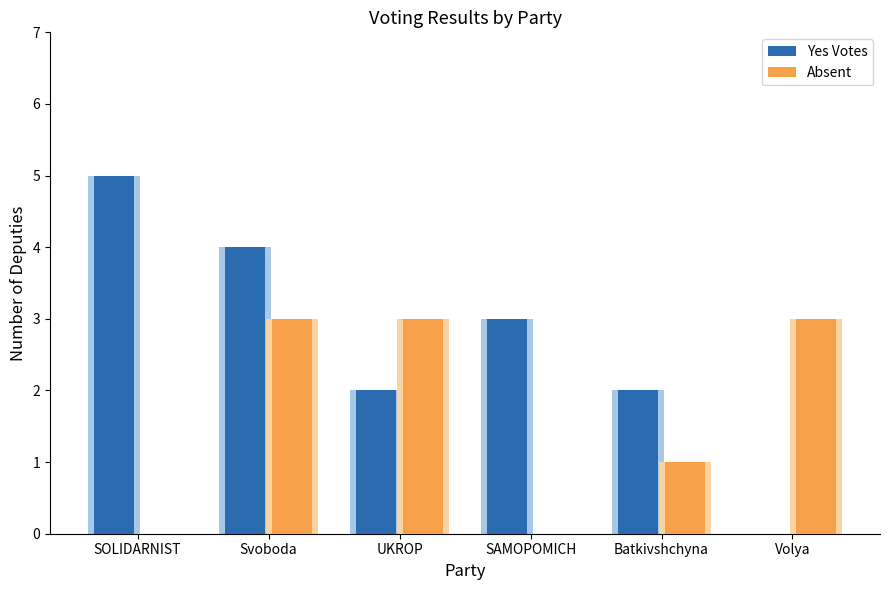

What is the greatest value displayed?

5